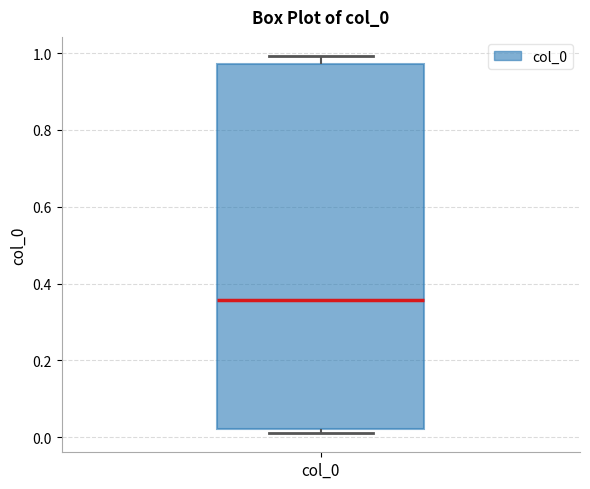

Where is the lower edge of the box for col_0 on the y-axis? The values are not printed on the chart, so give them approximately, as read against the axis.

0.02